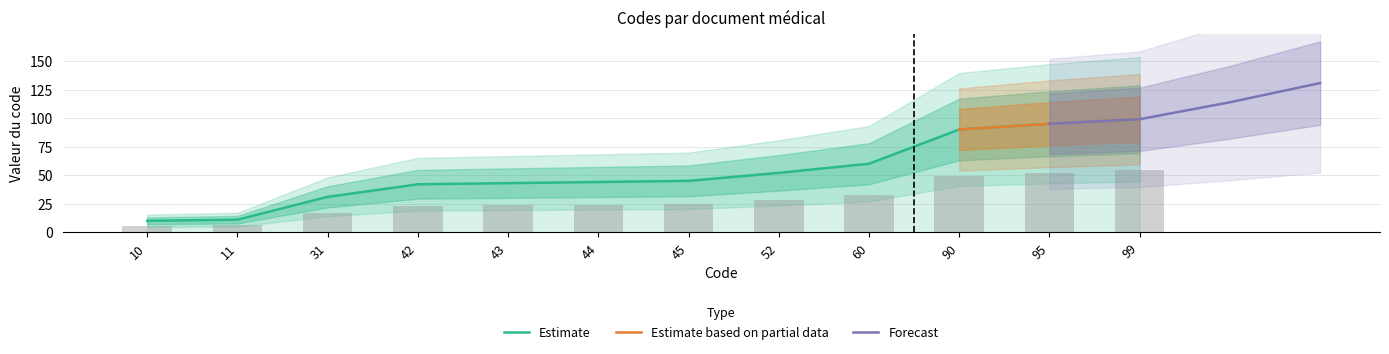

How many values exceed 24?

7